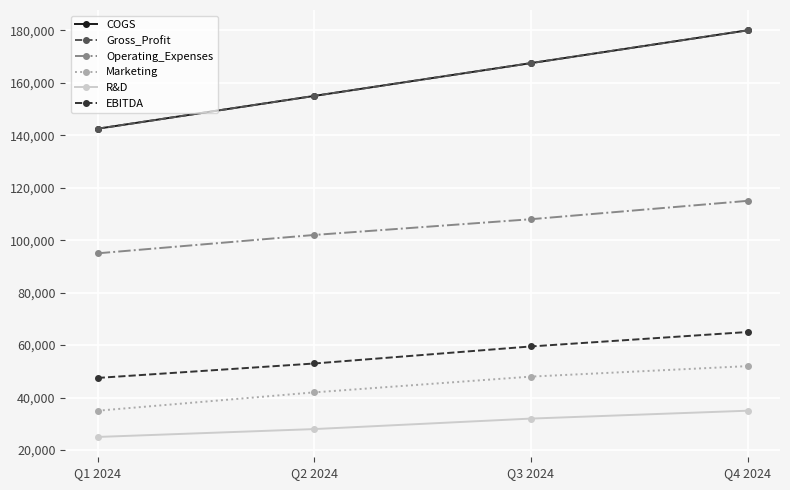

True or false: Operating_Expenses and EBITDA intersect in this chart.

False